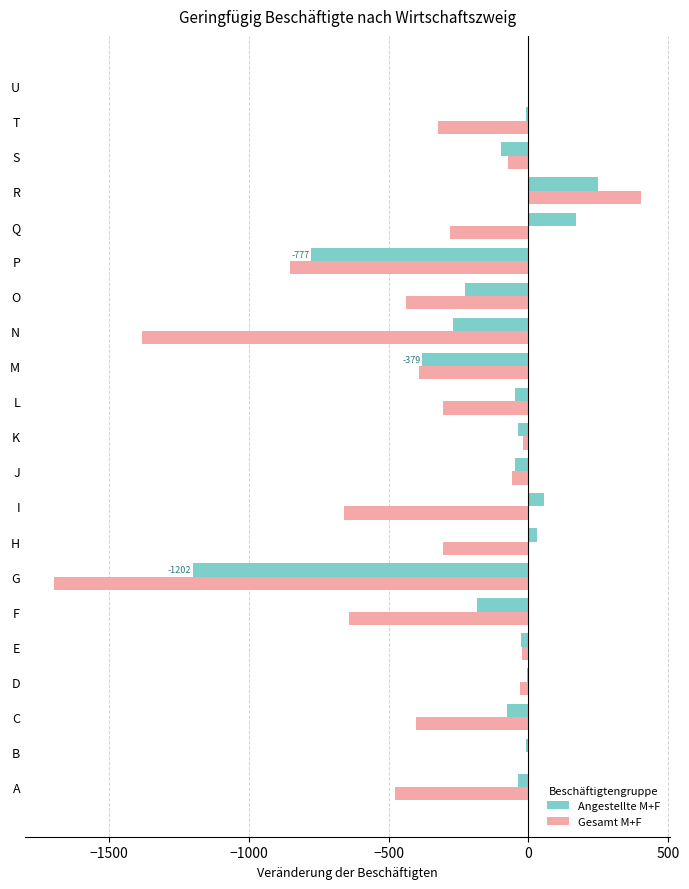

Count the number of categories in the chart.

21